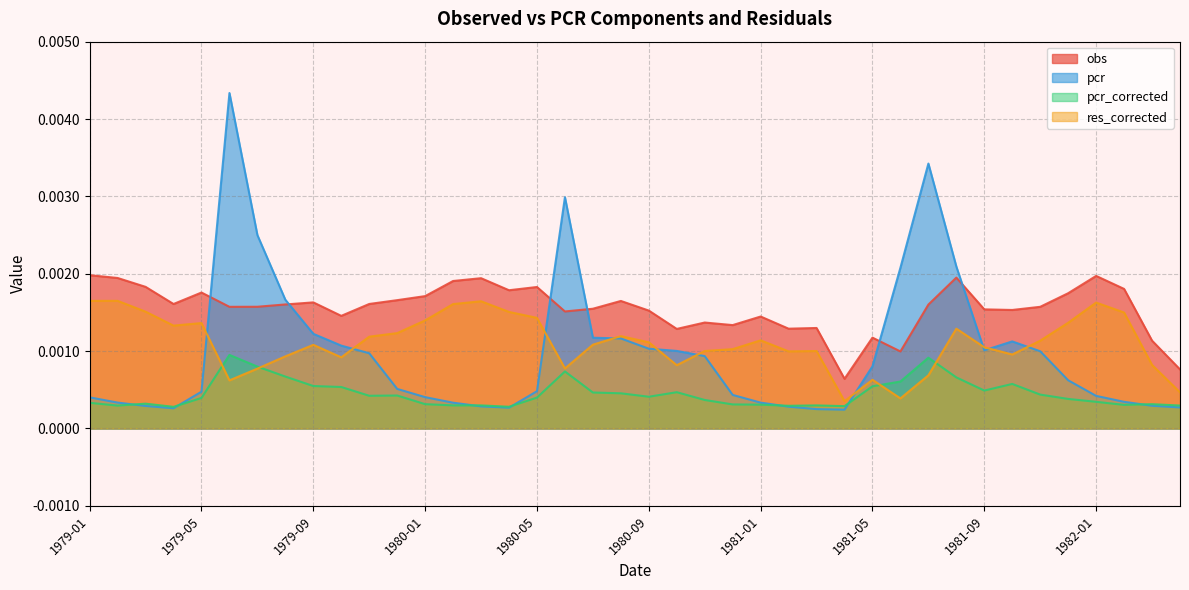

Which series has the largest total across all categories?

obs